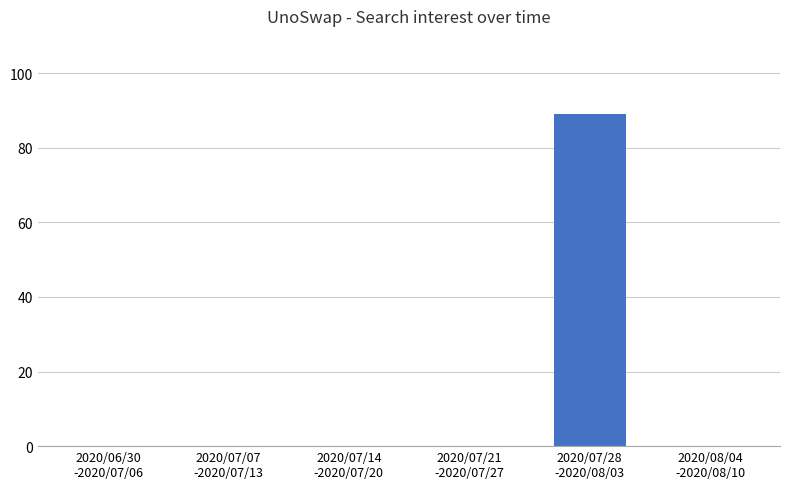

Reading left to right, what are all the values shown in this chart?

0	0	0	0	89	0